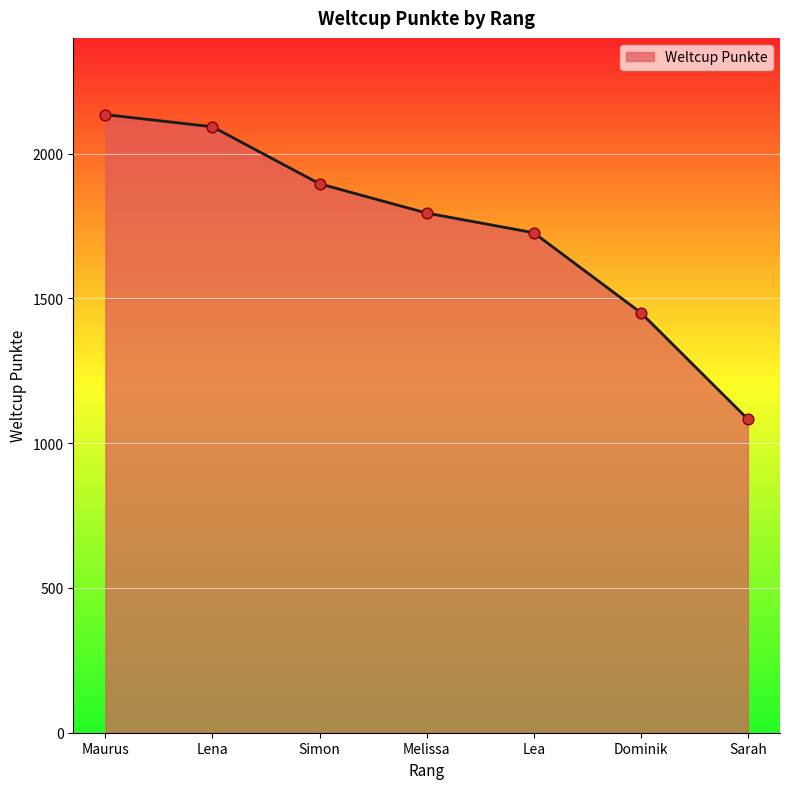

What is the change in value from Maurus to Dominik?

-684